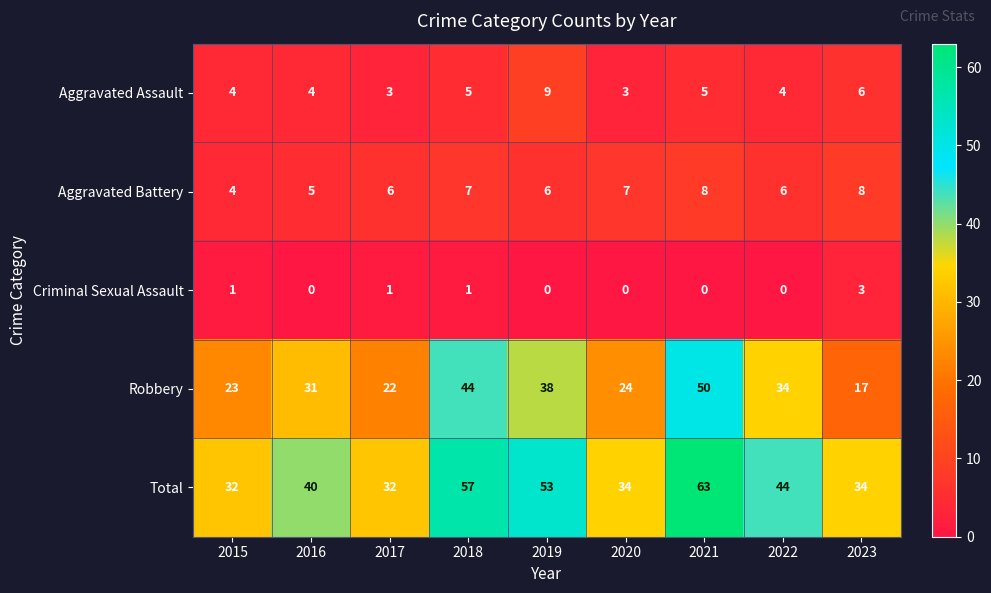

At which category does the chart reach its peak across all series?

2021